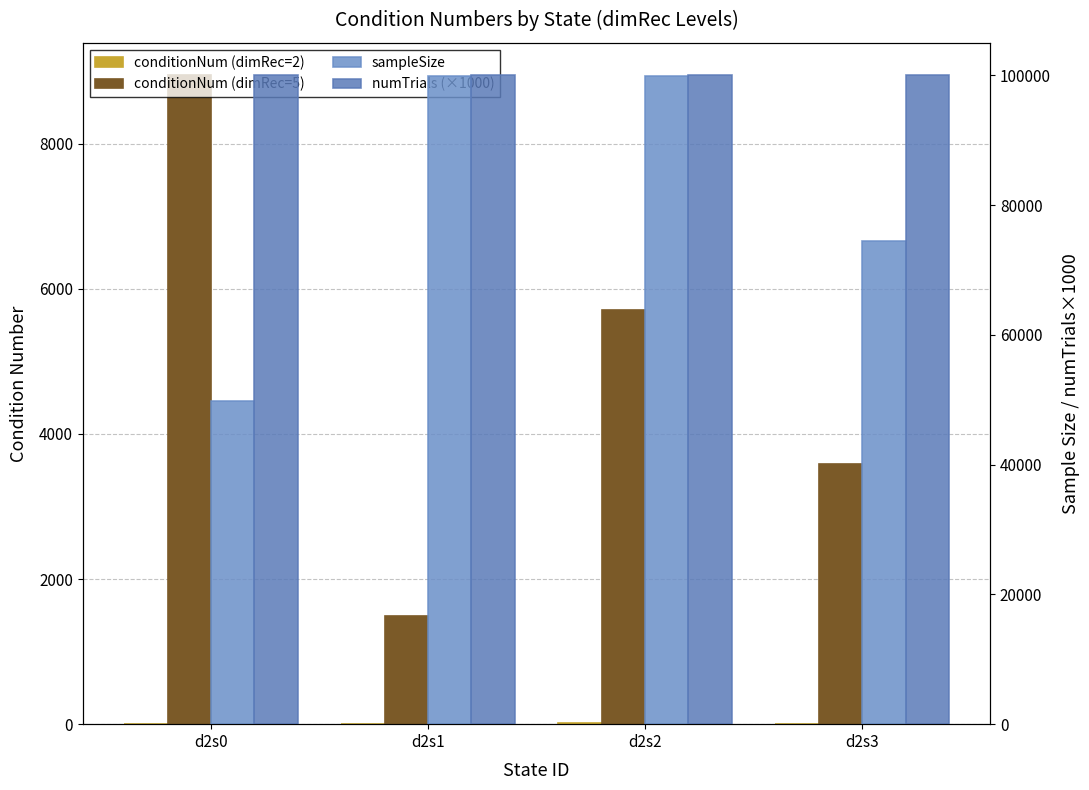

Rank the categories by numTrials (×1000) value from highest to lowest.

d2s0, d2s1, d2s2, d2s3